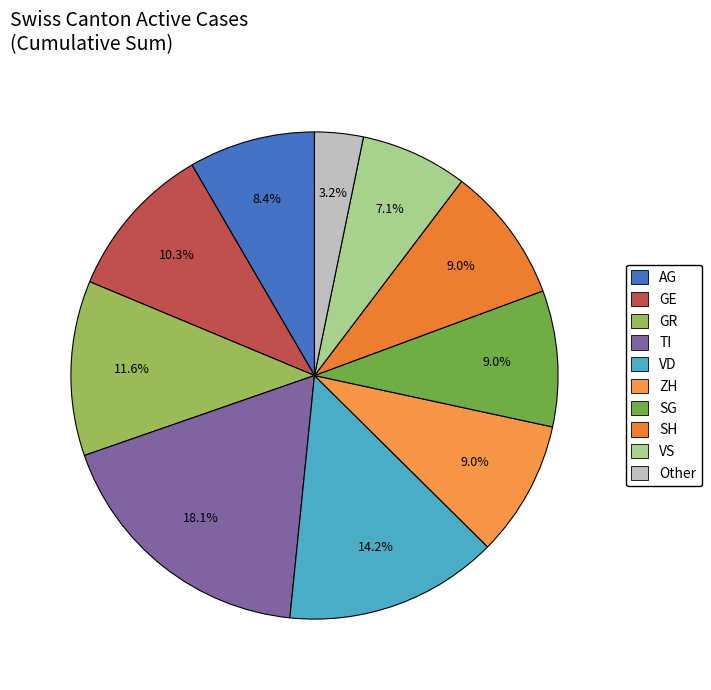

To the nearest percent, what is the difference between the largest and smallest slice percentages?

15%